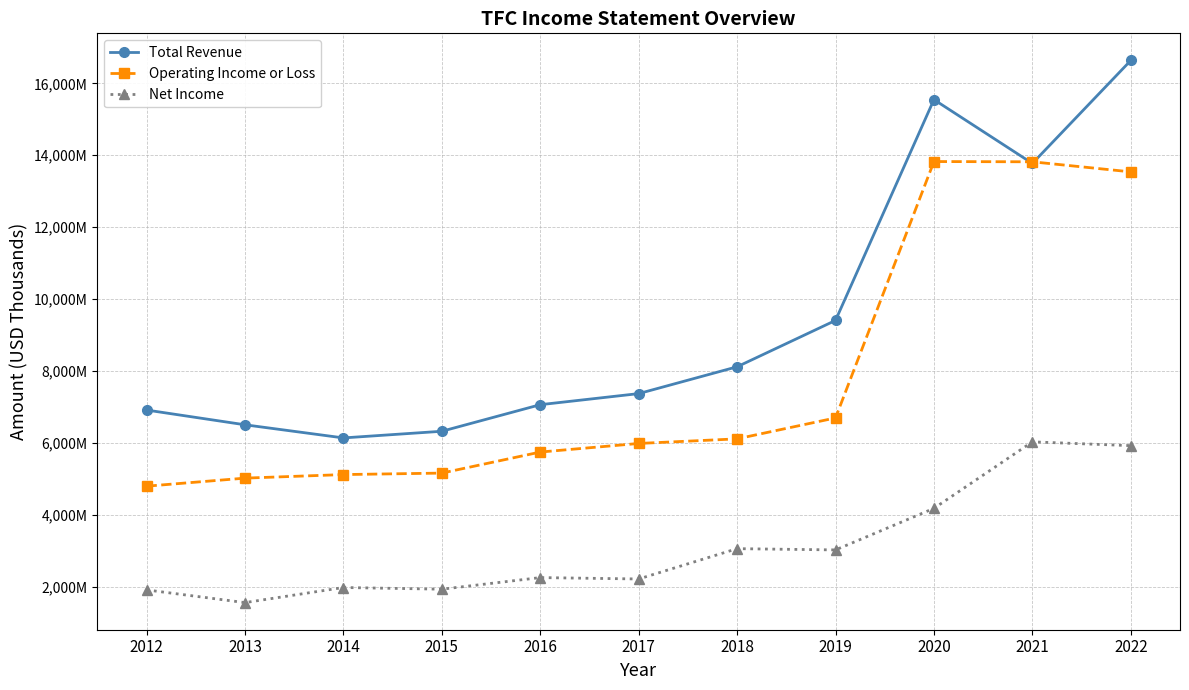

What is the minimum value shown in the chart?

1563000